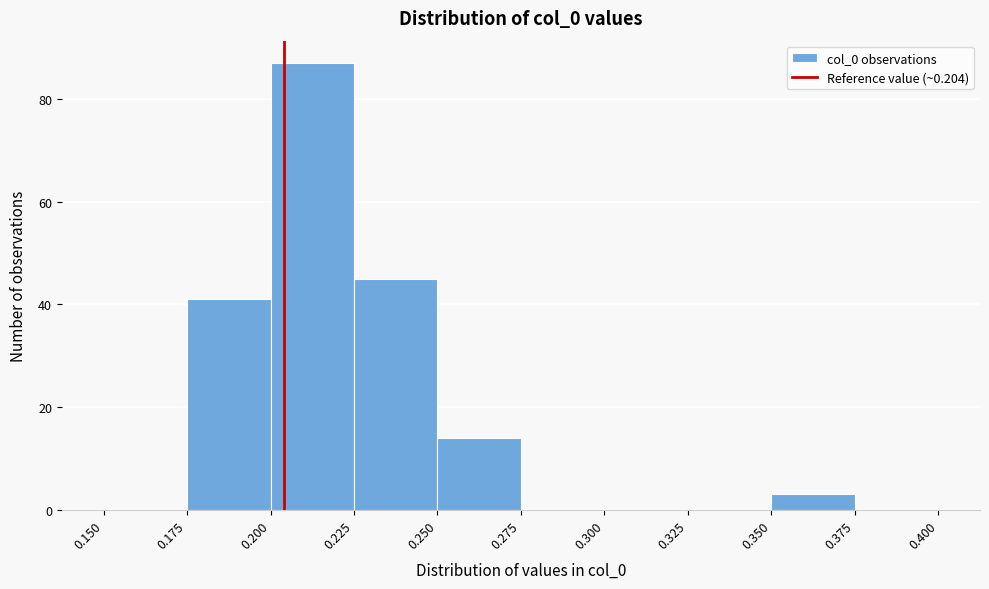

What is the height of the bar covering 0.225 to 0.250 on the x-axis? The values are not printed on the chart, so give them approximately, as read against the axis.

46